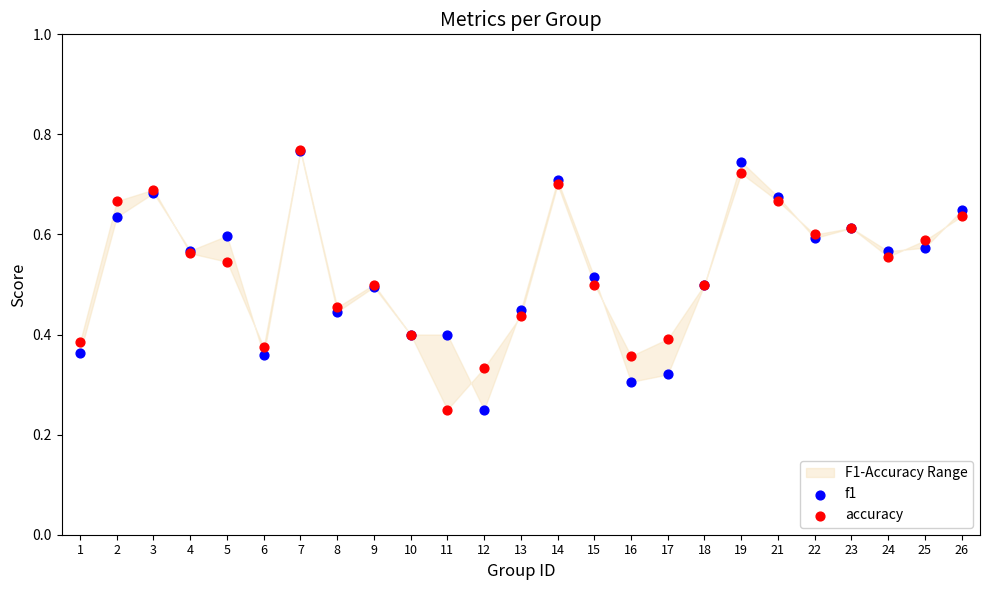

What are all the series names shown in the legend?

f1, accuracy